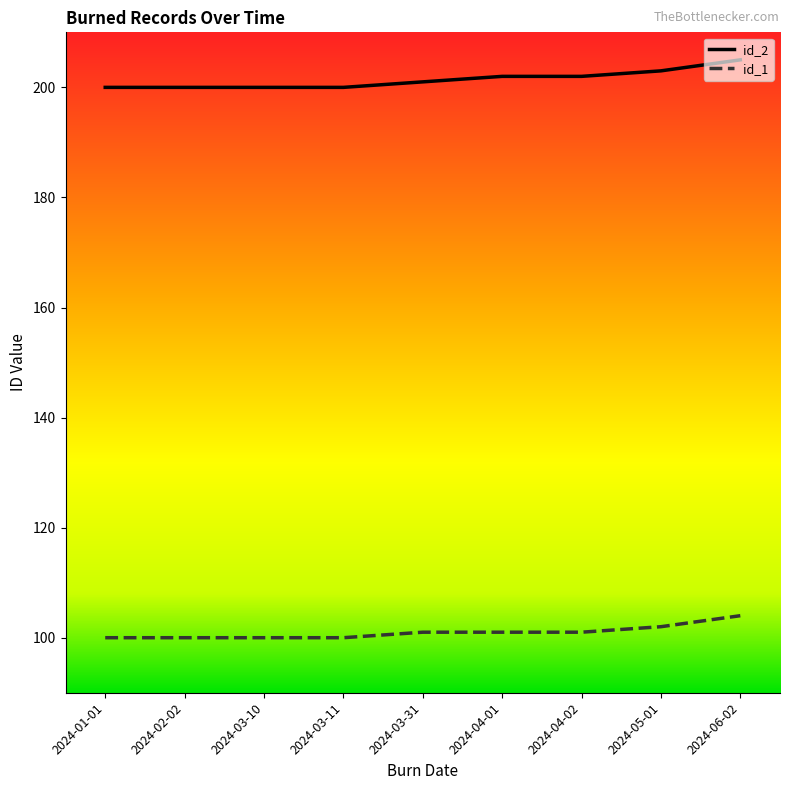

True or false: id_1 and id_2 intersect in this chart.

False